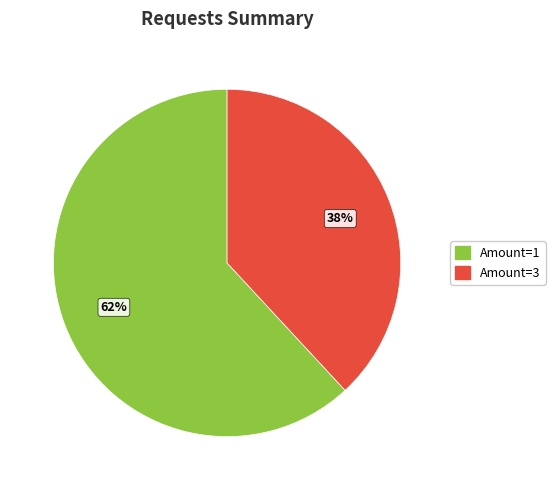

Is there any slice that represents more than half of the pie?

Yes